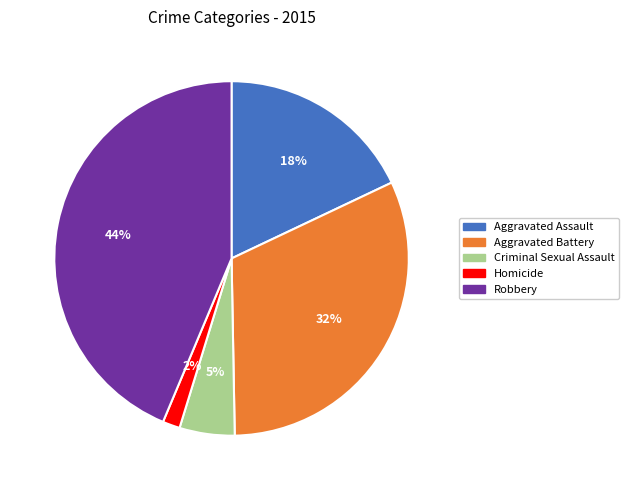

Combined, do Robbery and Criminal Sexual Assault account for over 50%?

No